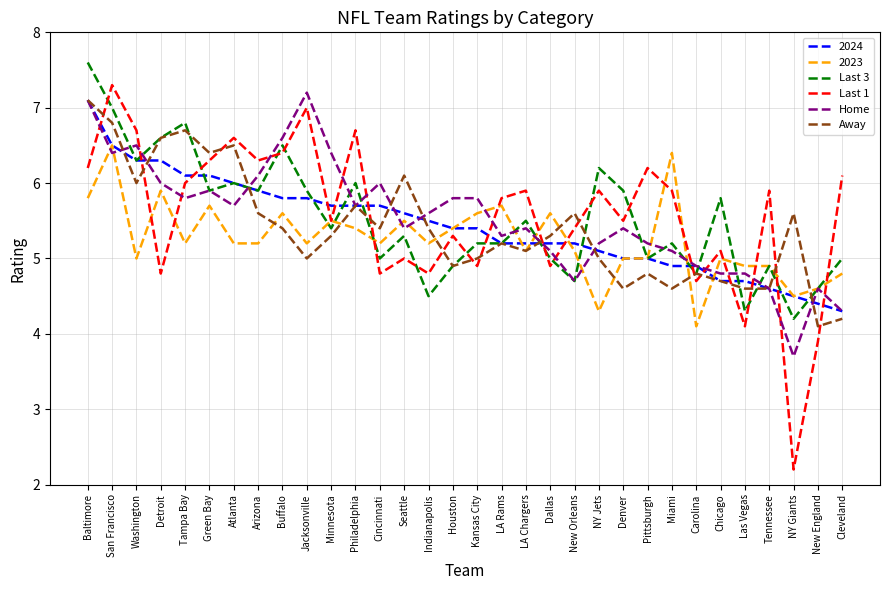

At which category does Last 1 reach its first local peak?

San Francisco